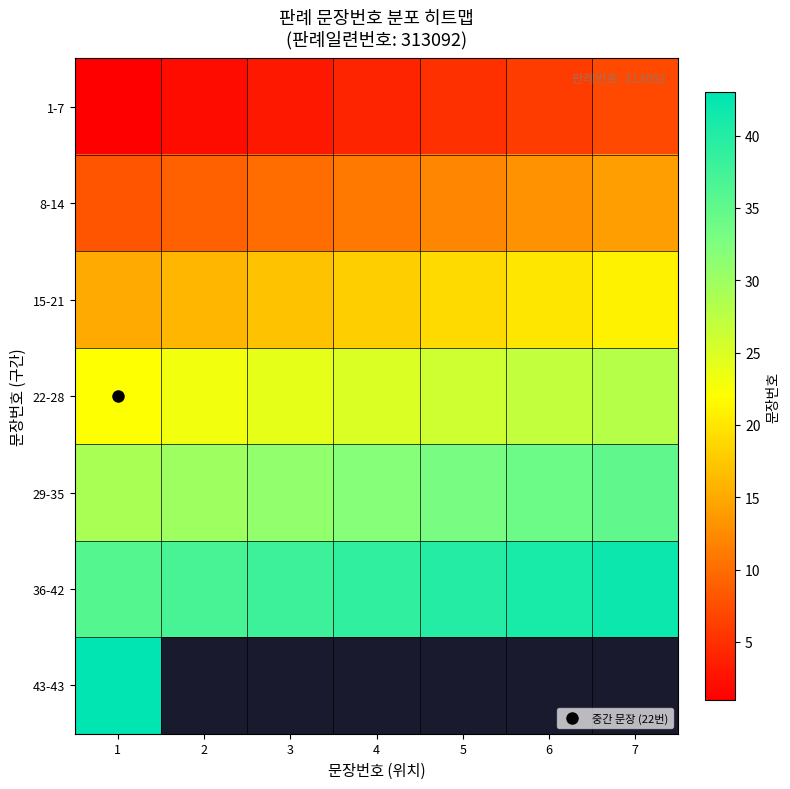

The value of 1-7 at 1 is 1.8. True or false?

False